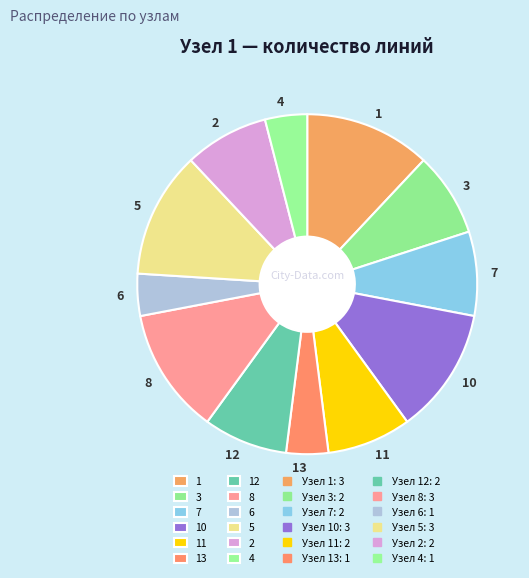

The 1 slice represents 12% of the pie. True or false?

True